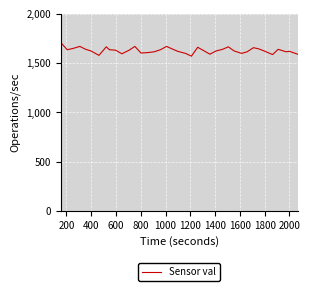

What is the difference between the maximum and minimum values?

137.7